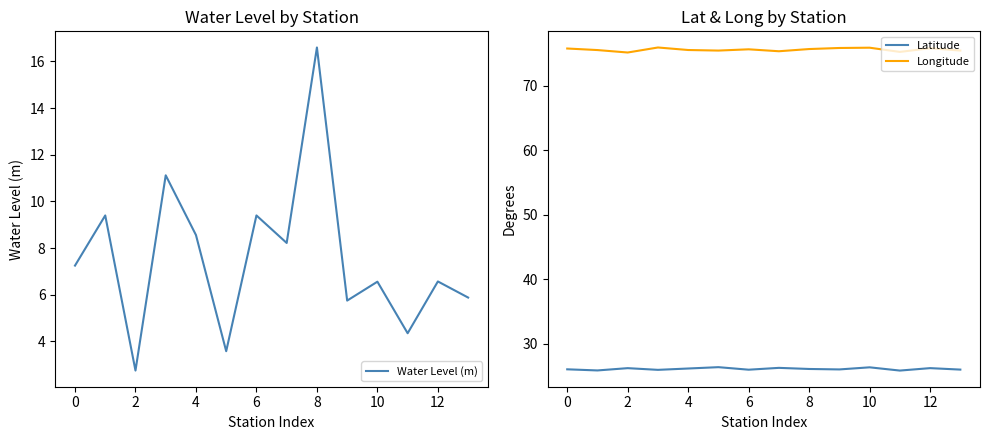

True or false: Longitude and Latitude cross at least once.

False